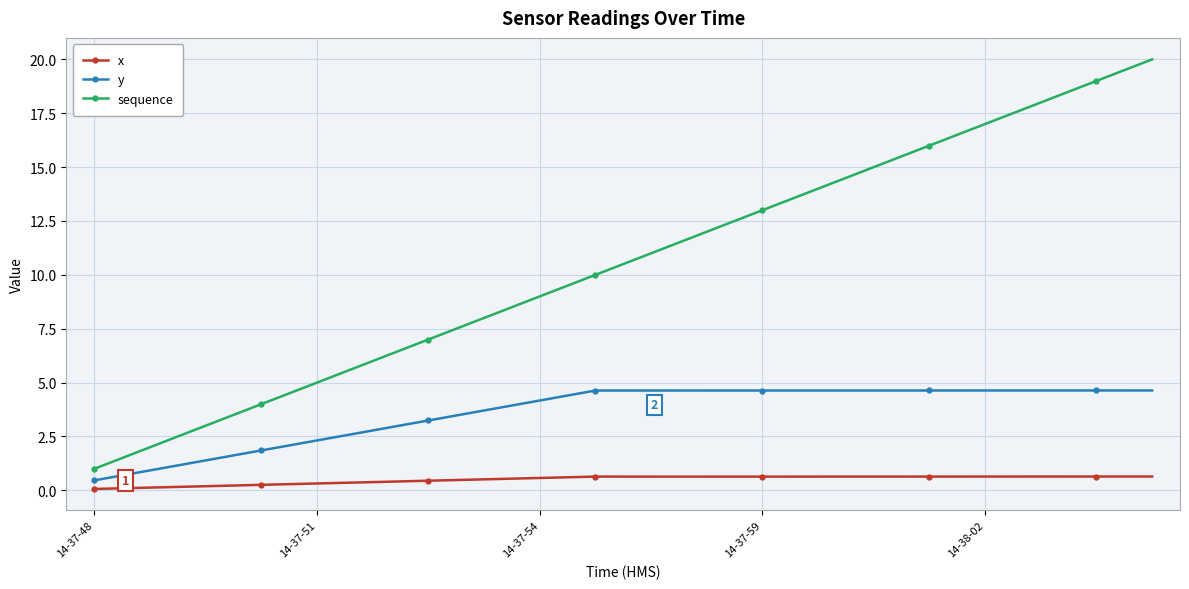

Does the chart have visible grid lines?

Yes